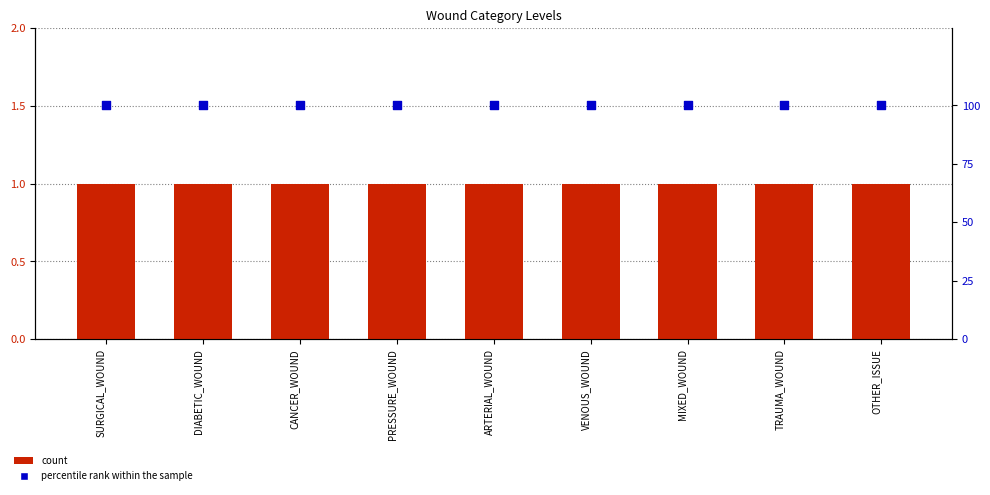

Which series contains the highest Y value?

percentile rank within the sample